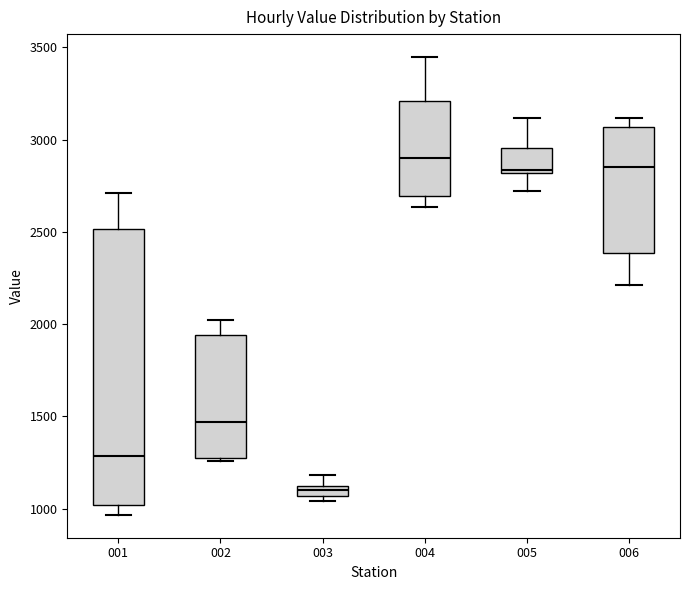

Where does the lower whisker of the box at x = 005 end on the y-axis? The values are not printed on the chart, so give them approximately, as read against the axis.

2700